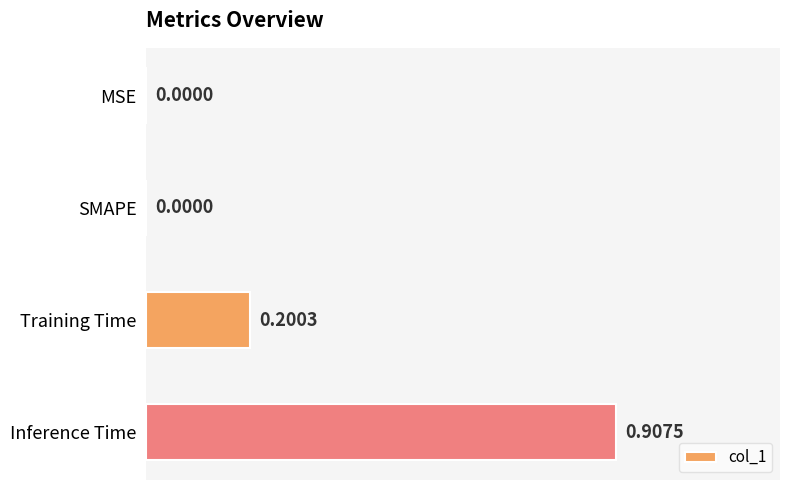

What is the change in value from MSE to Training Time?

+0.2